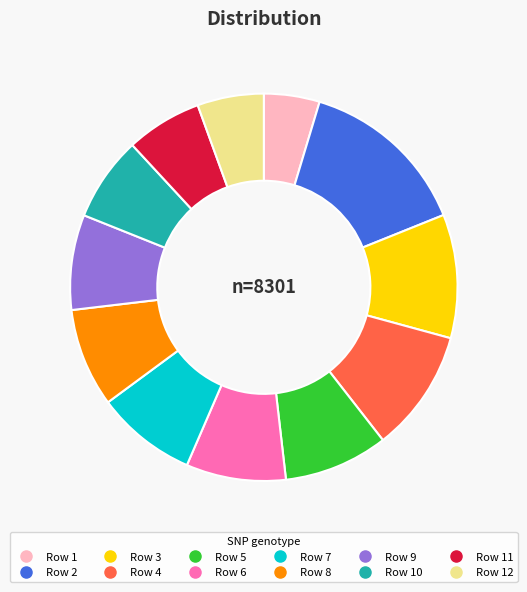

Does any single category account for the majority?

No